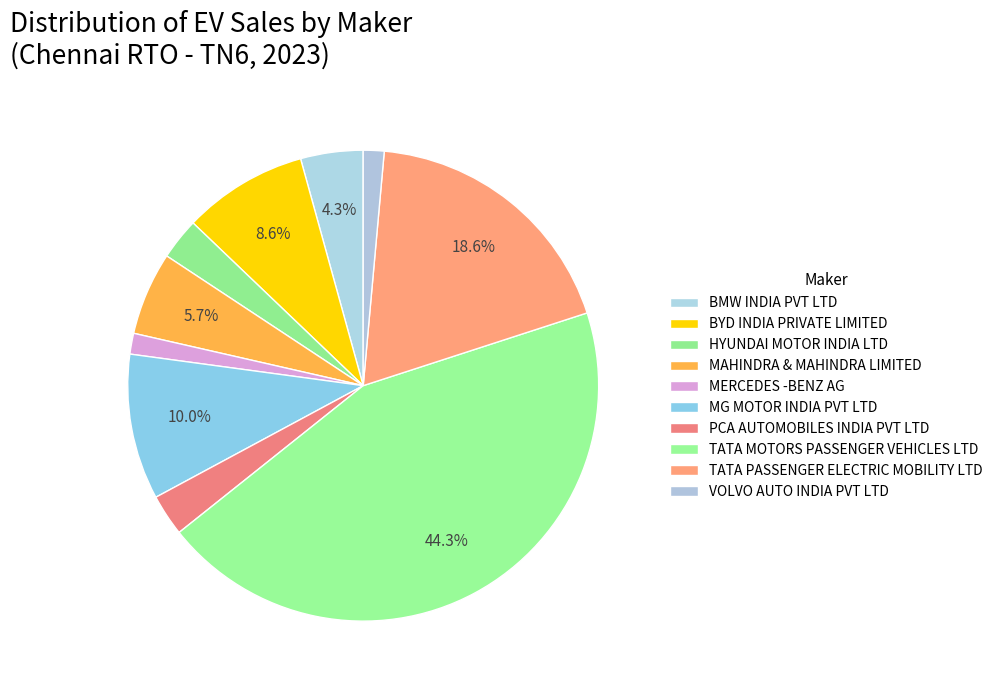

How many slices are in this pie chart?

10